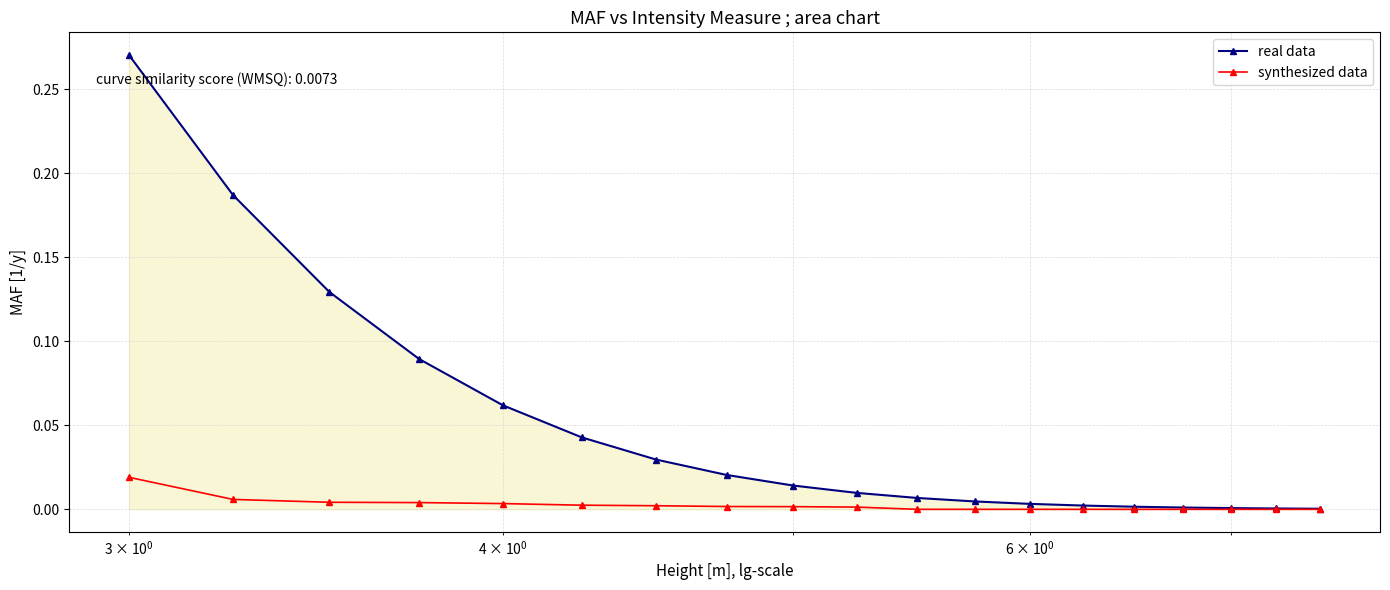

Which series has the largest total across all categories?

real data